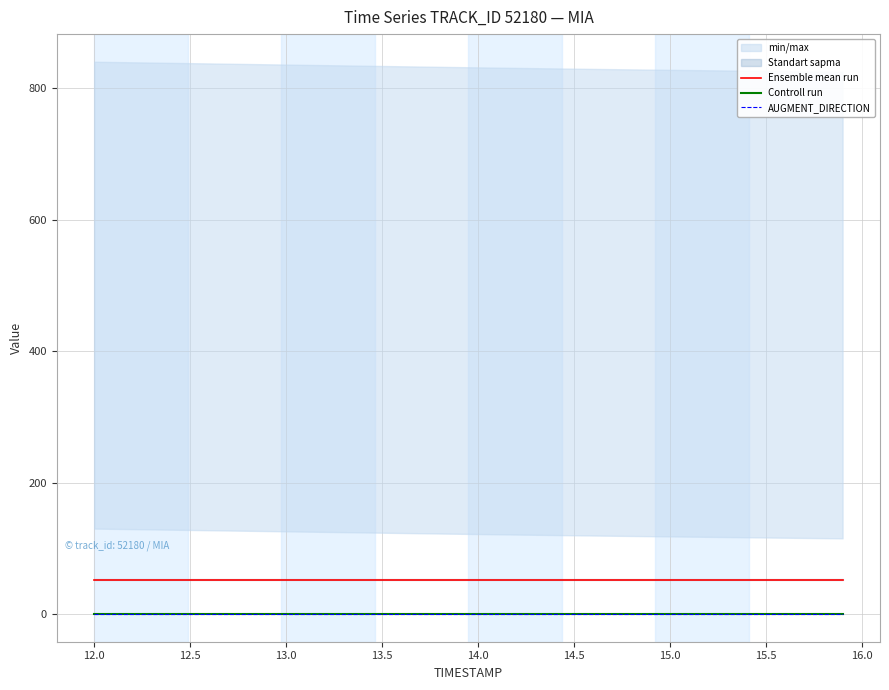

True or false: Ensemble mean run and Controll run cross at least once.

False